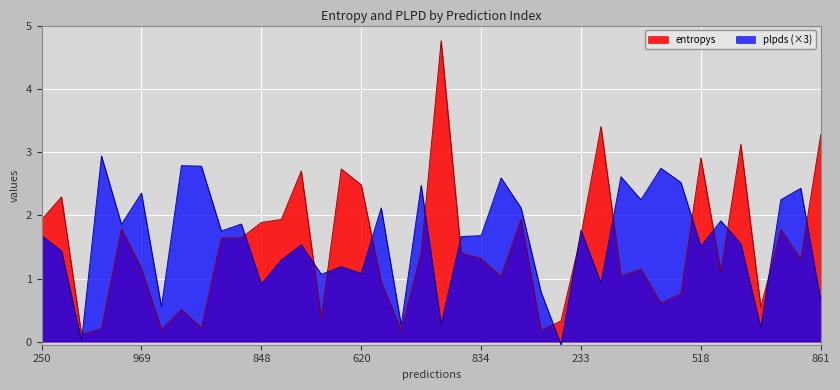

True or false: entropys has a value of 0.7 at 611.

False